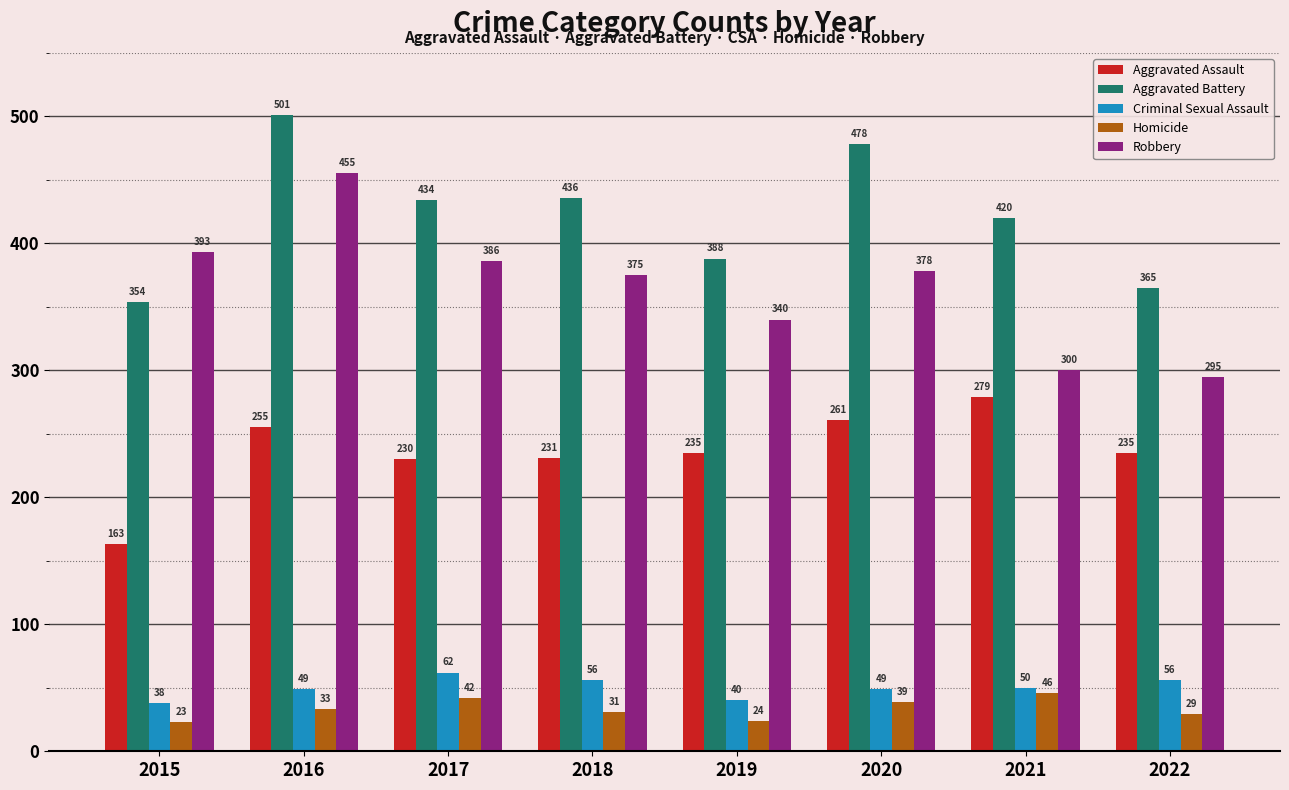

What is the value of the Aggravated Assault bar at the 1st from the left?

163